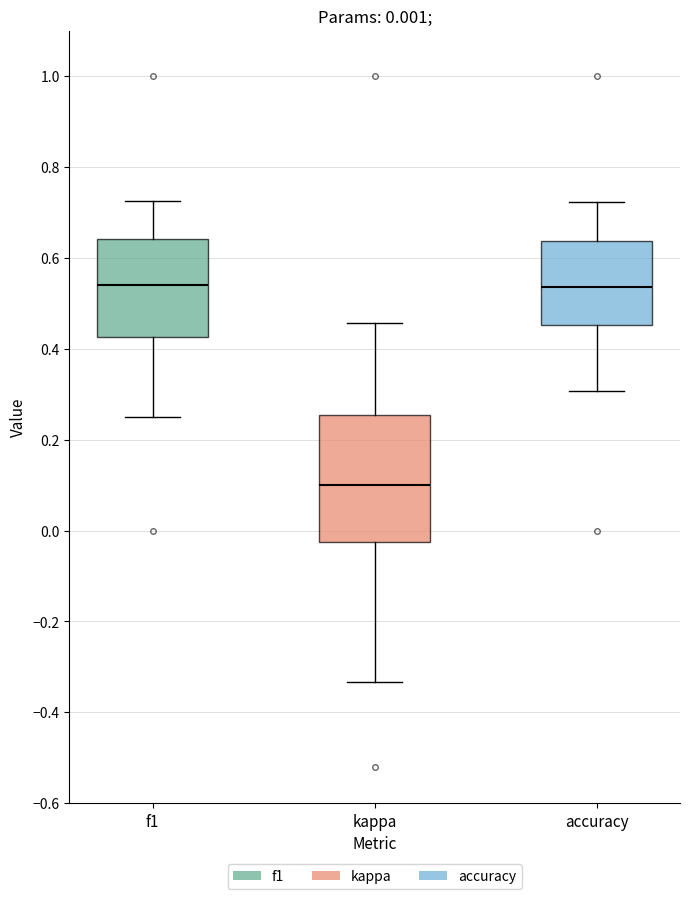

Which box is the tallest, from its lower edge to its upper edge?

kappa